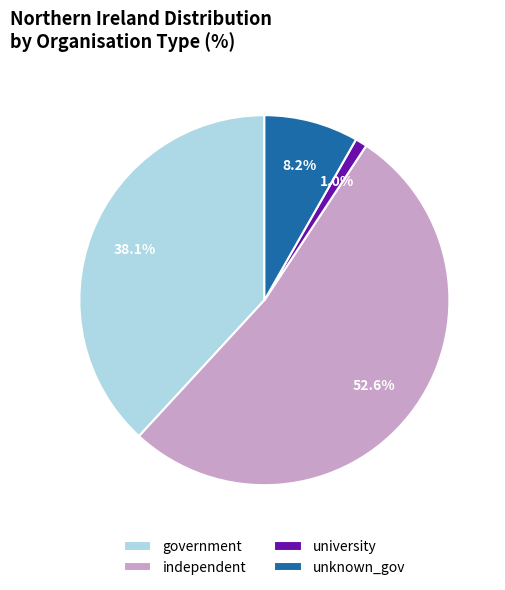

To the nearest percent, what percentage of the pie is independent?

53%